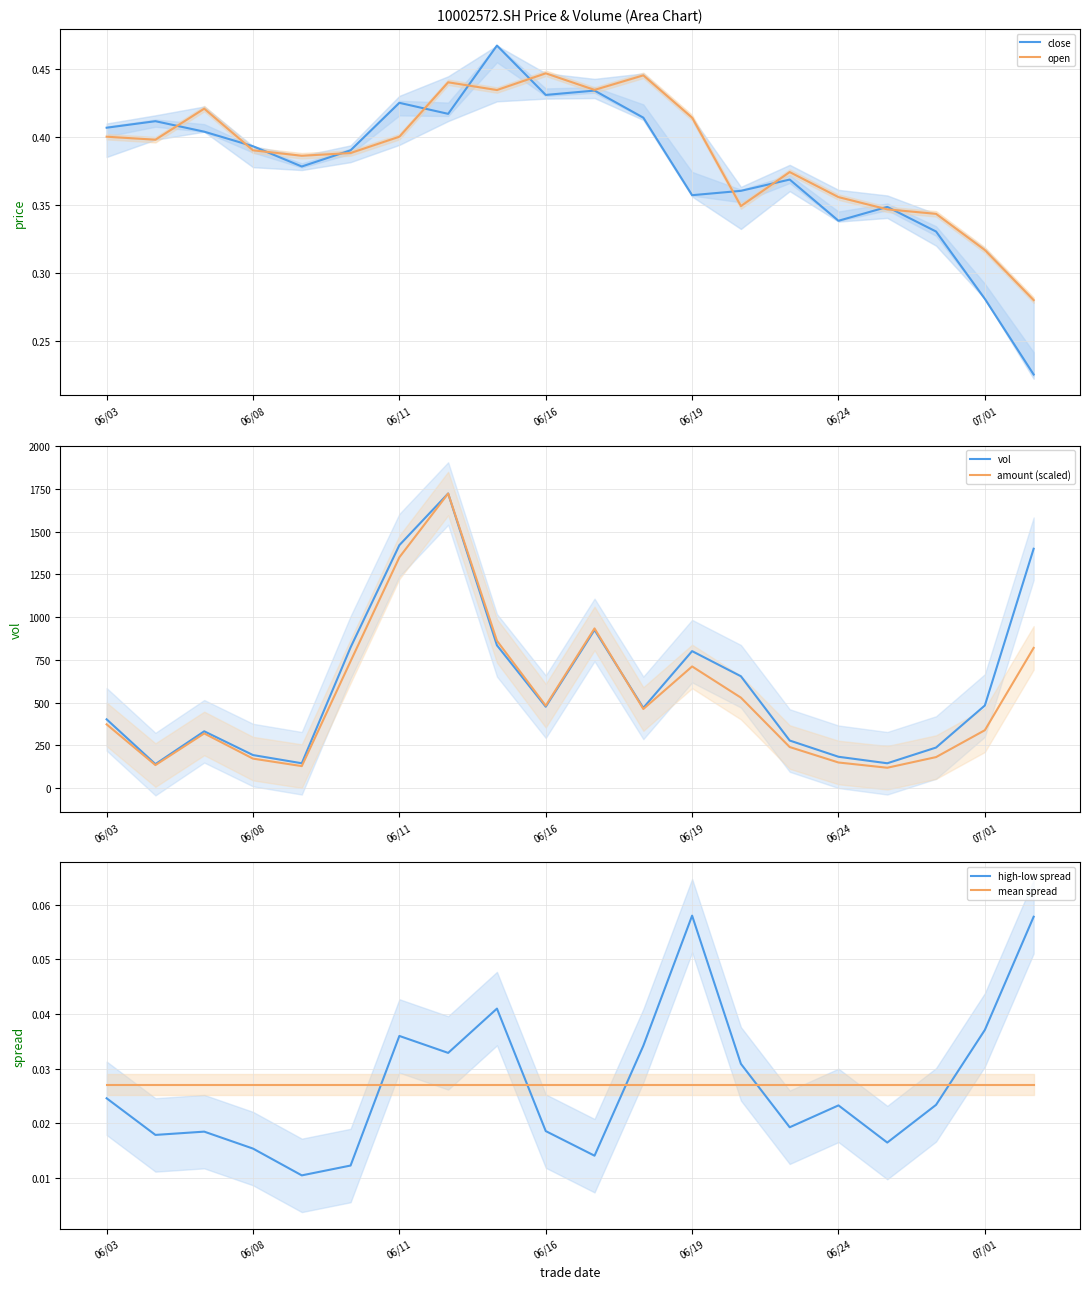

Which series has the largest range (max minus min)?

amount (scaled)